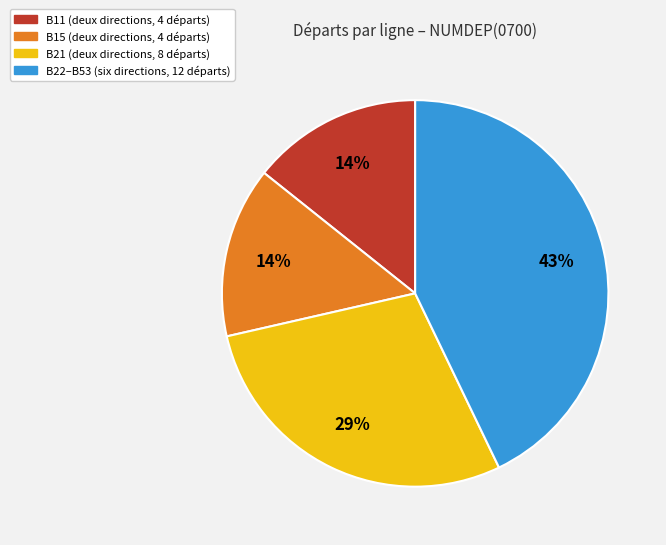

Does any single category account for the majority?

No